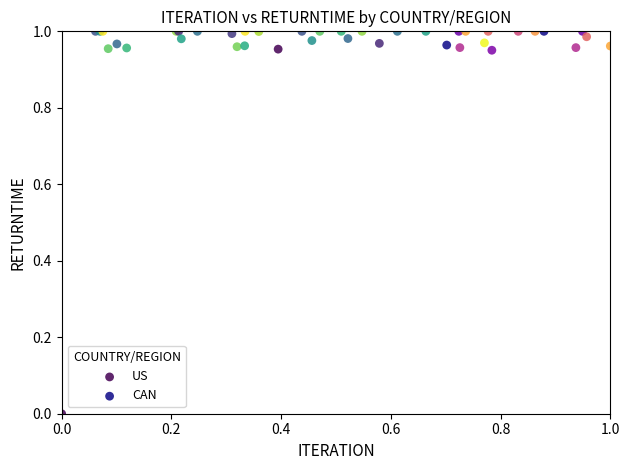

Which series reaches the minimum Y coordinate?

US